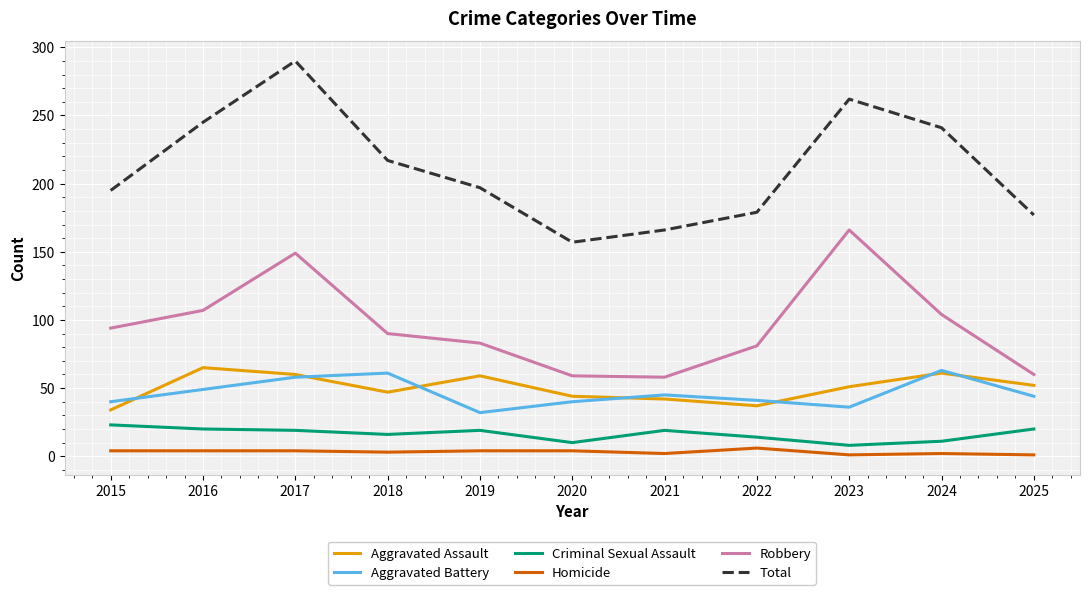

What value does the Robbery series have at 2018, to the nearest 50?

100